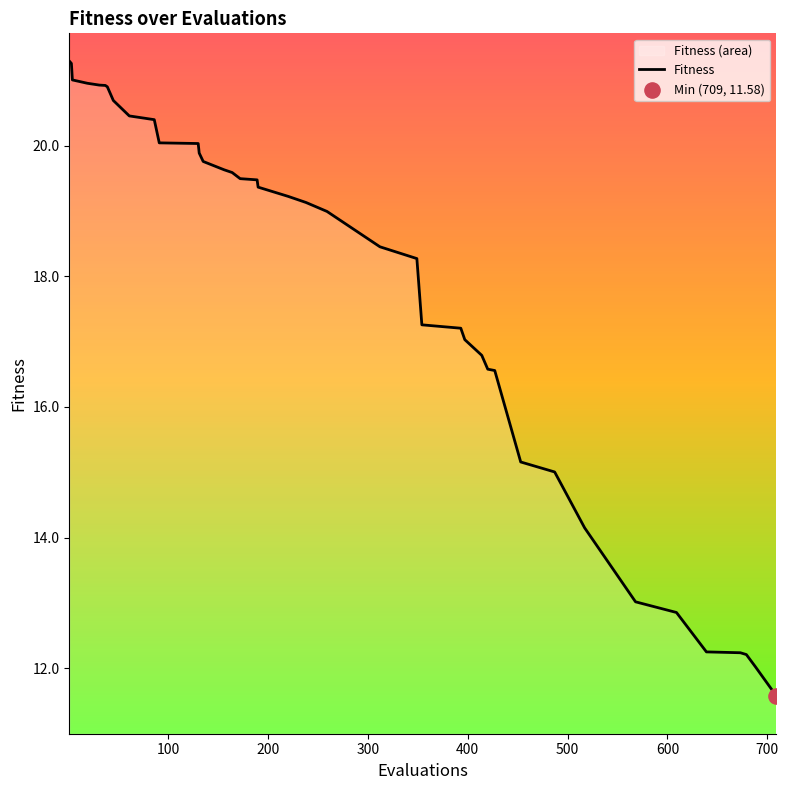

What is the maximum value shown in the chart?

21.3